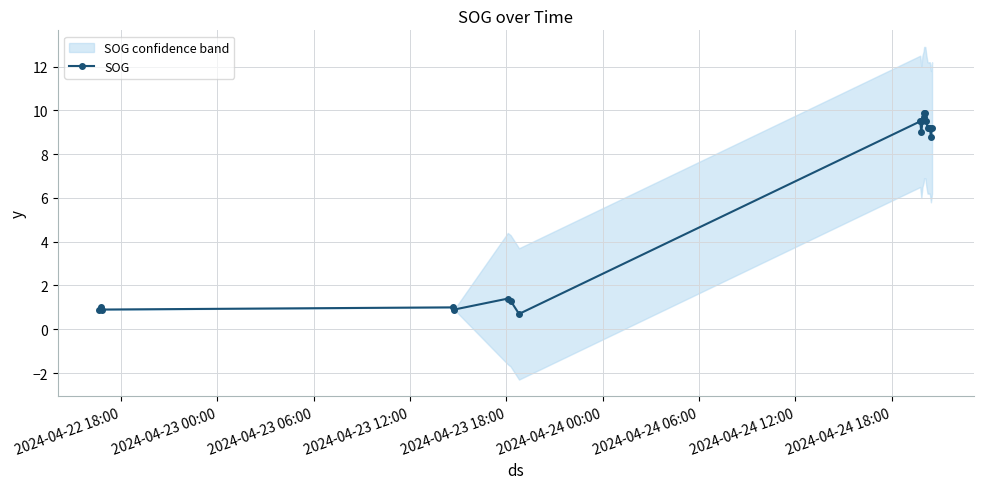

True or false: SOG has more than 2 interior local peaks.

True